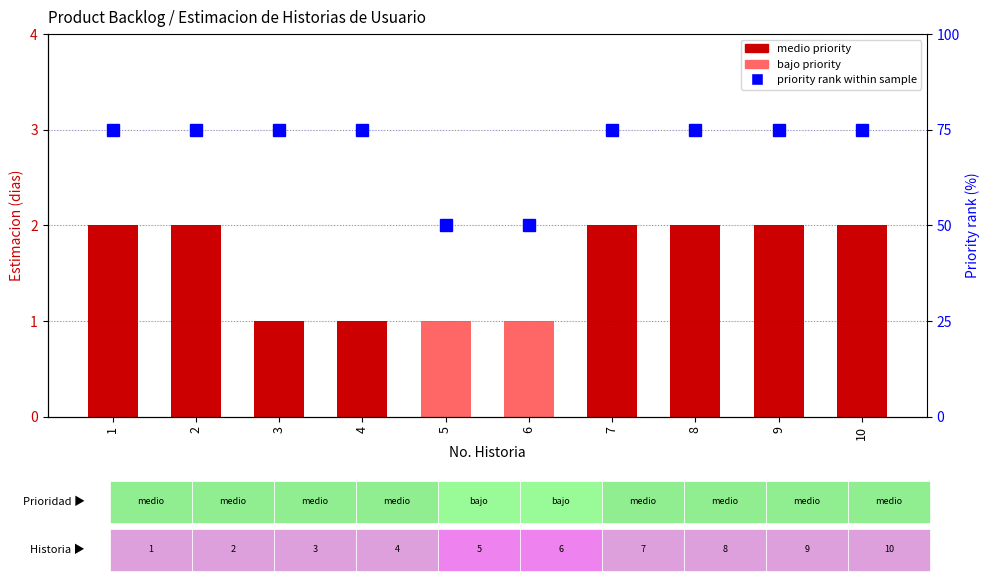

What is the difference between the priority rank (%) values at 4 and 5?

25